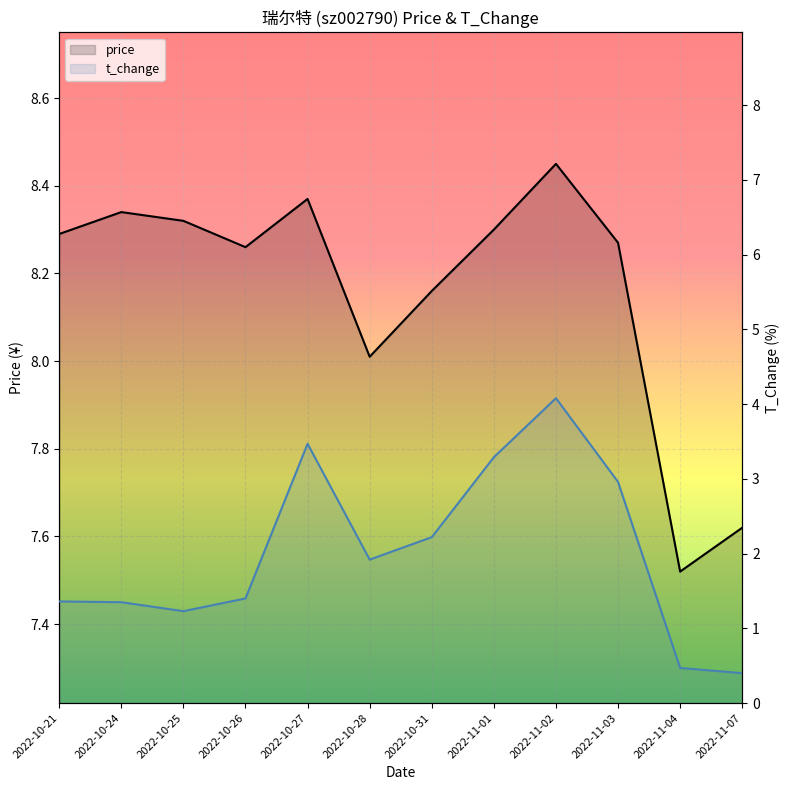

True or false: t_change and price cross at least once.

False